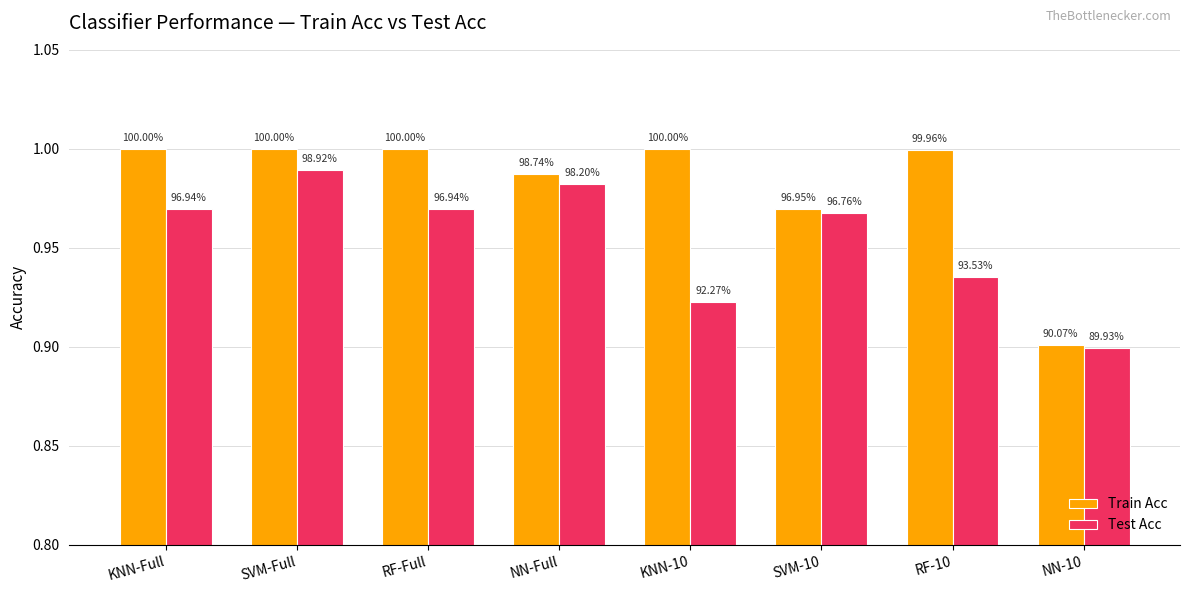

What is the maximum value shown in the chart?

1.0